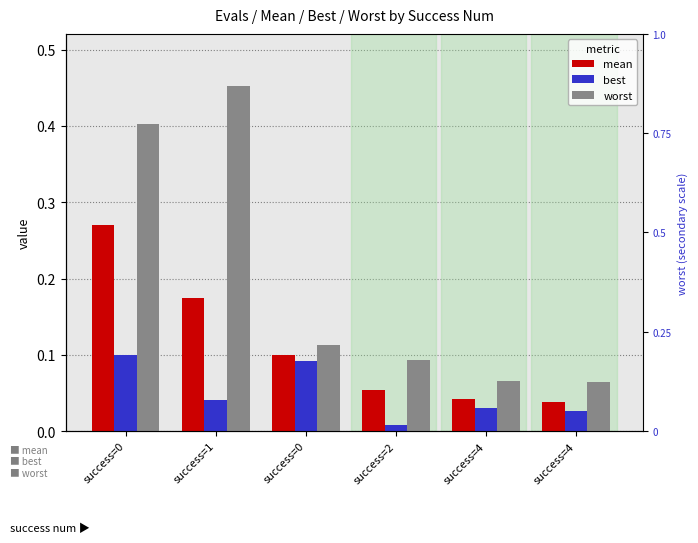

Are the bars grouped side by side (vs. stacked)?

Yes